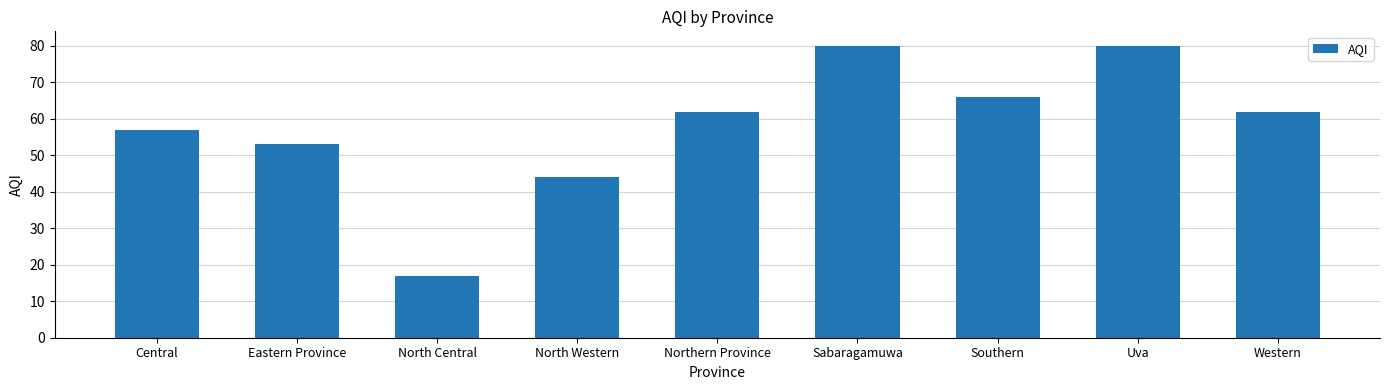

What is the sum of the values at Western and Sabaragamuwa?

142